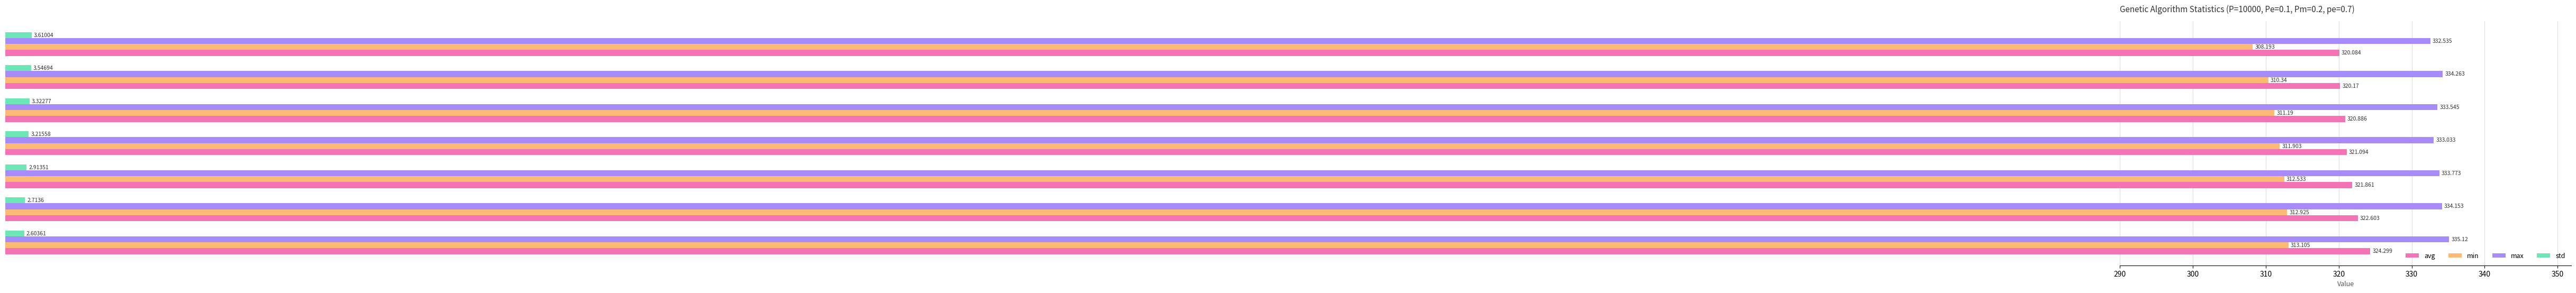

Is the value of std at gen 5 greater than the value of avg at gen 5?

No